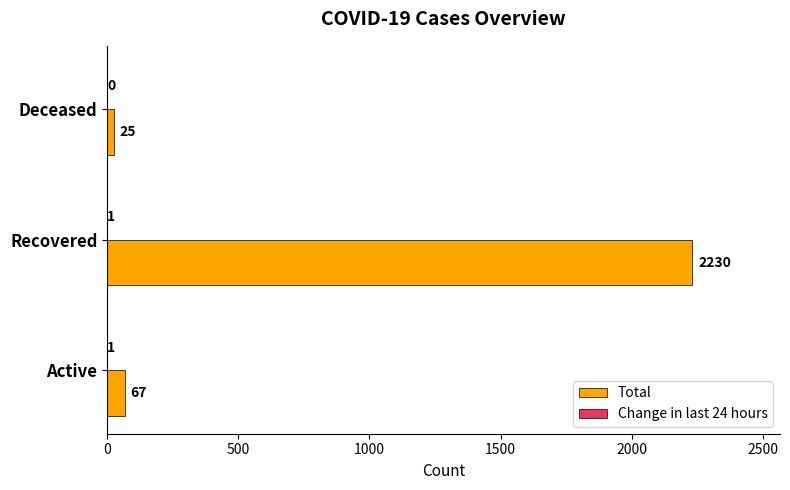

What is the sum of the Total values at Recovered and Active?

2297